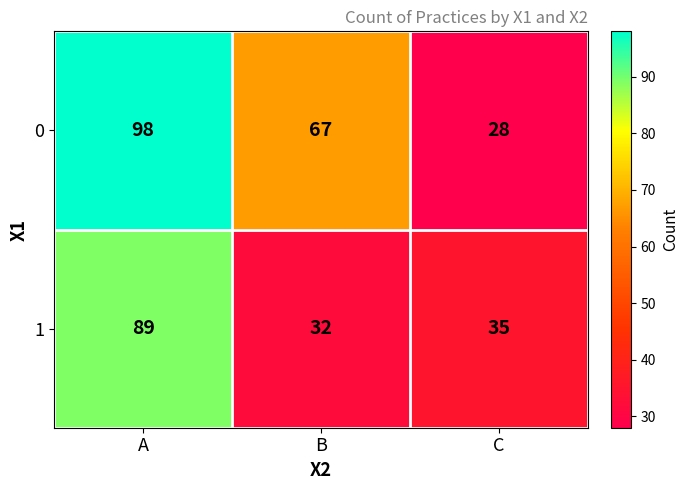

Is it true that 1 equals 156 at A?

False